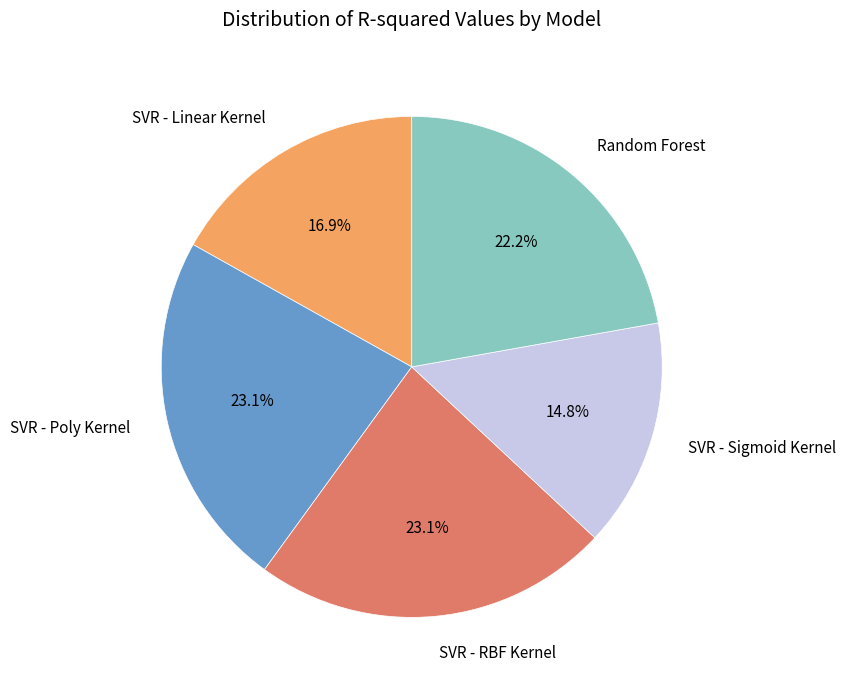

How many slices are in this pie chart?

5